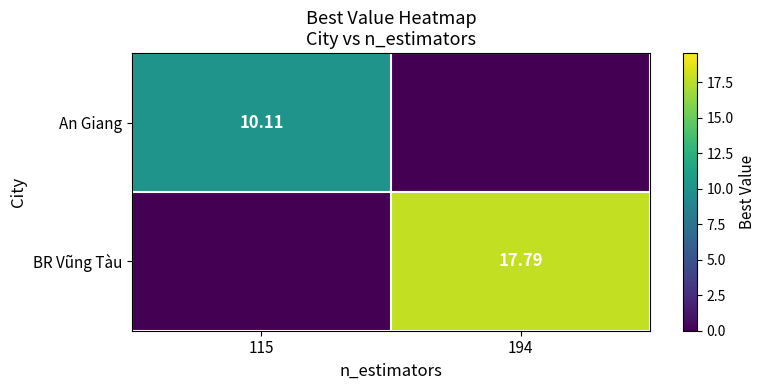

Is the value of BR Vũng Tàu at 194 greater than the value of An Giang at 115?

Yes